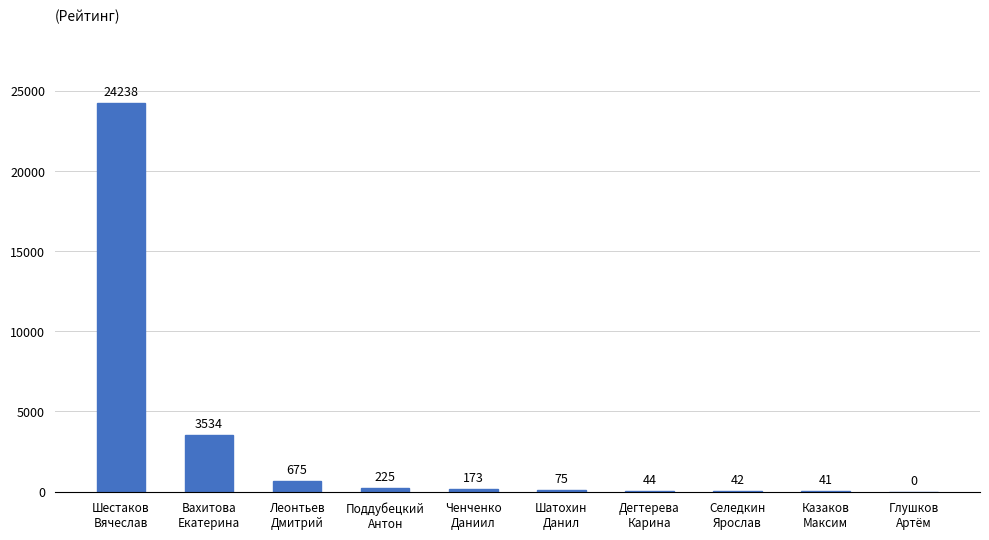

What is the greatest value displayed?

24238